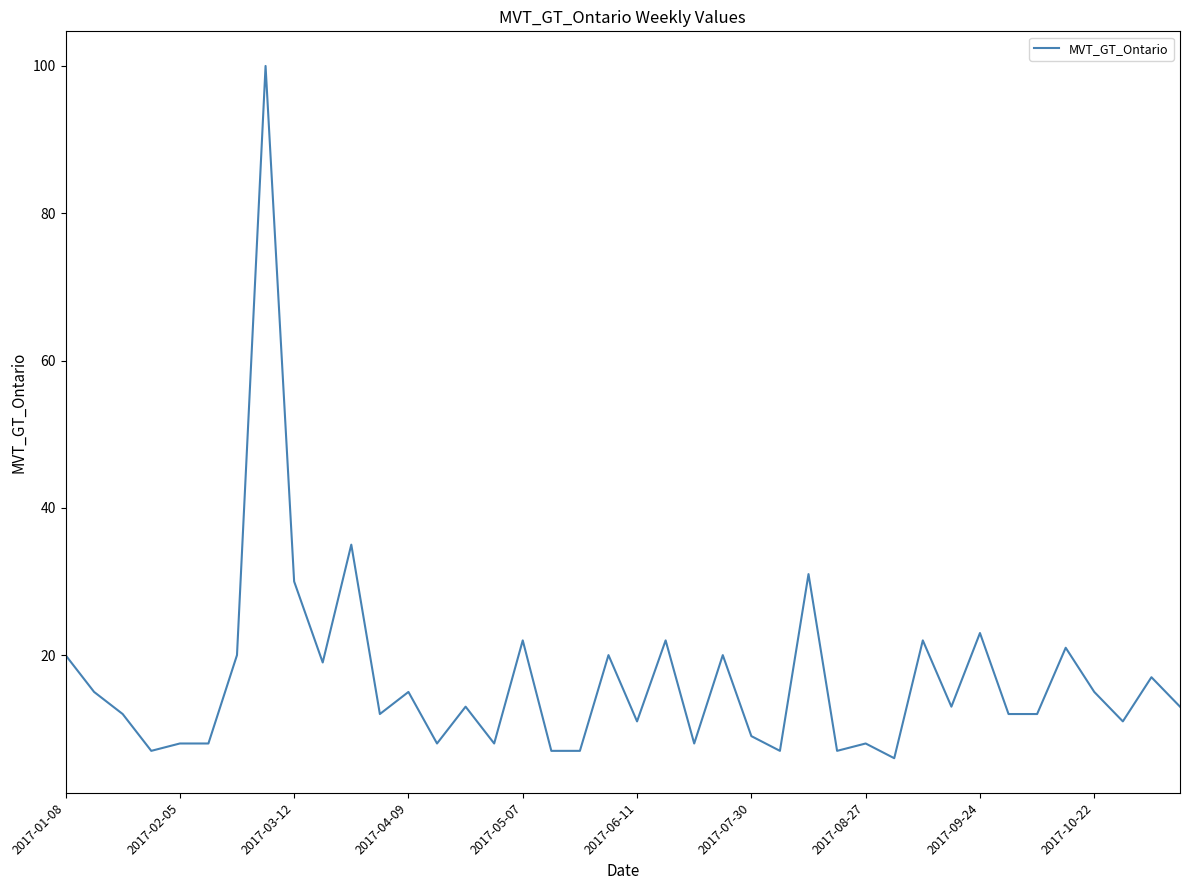

What is the difference between the maximum and minimum values?

94